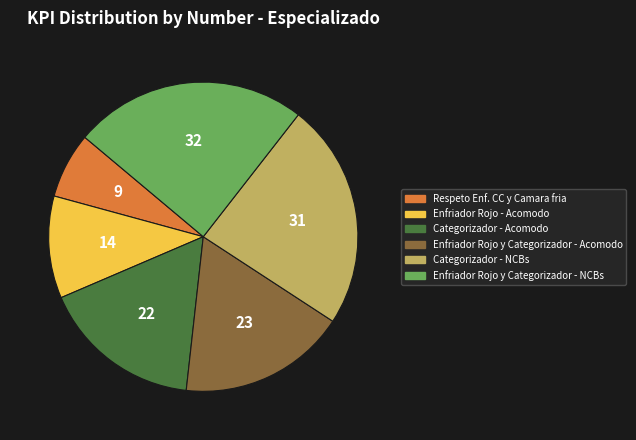

True or false: Categorizador - Acomodo accounts for 17% of the total.

True